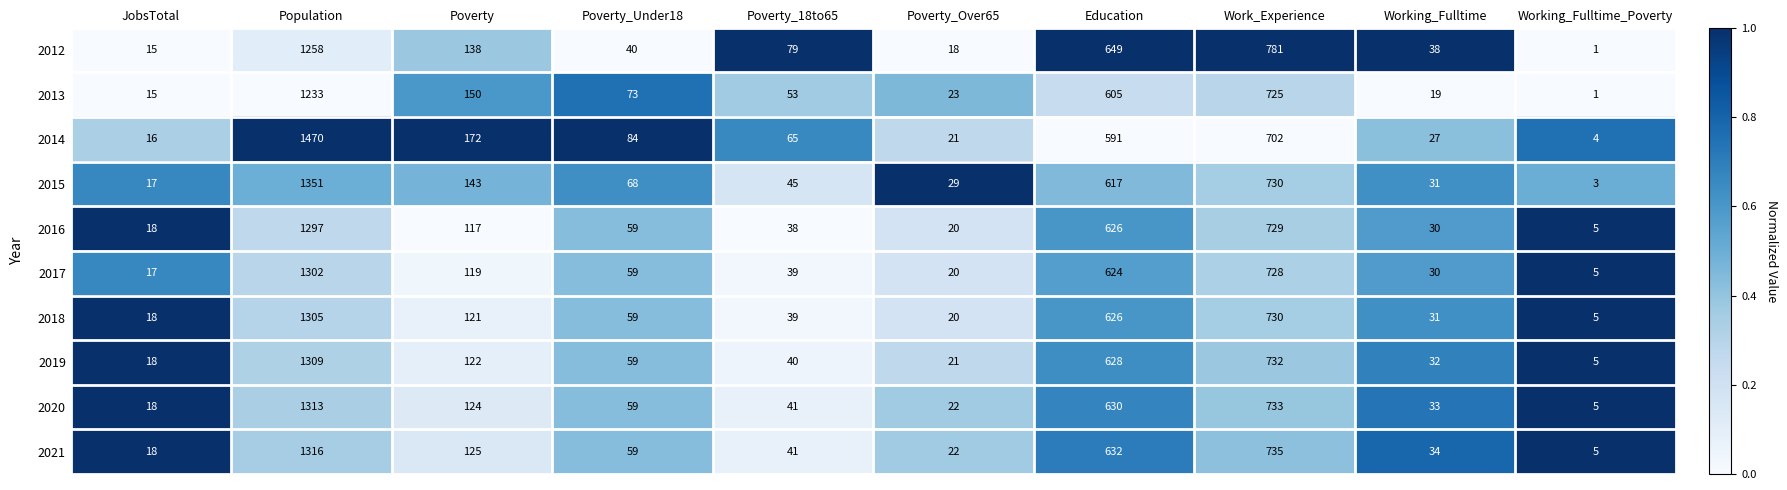

Between JobsTotal and Poverty_Over65, which series saw the biggest shift?

2015